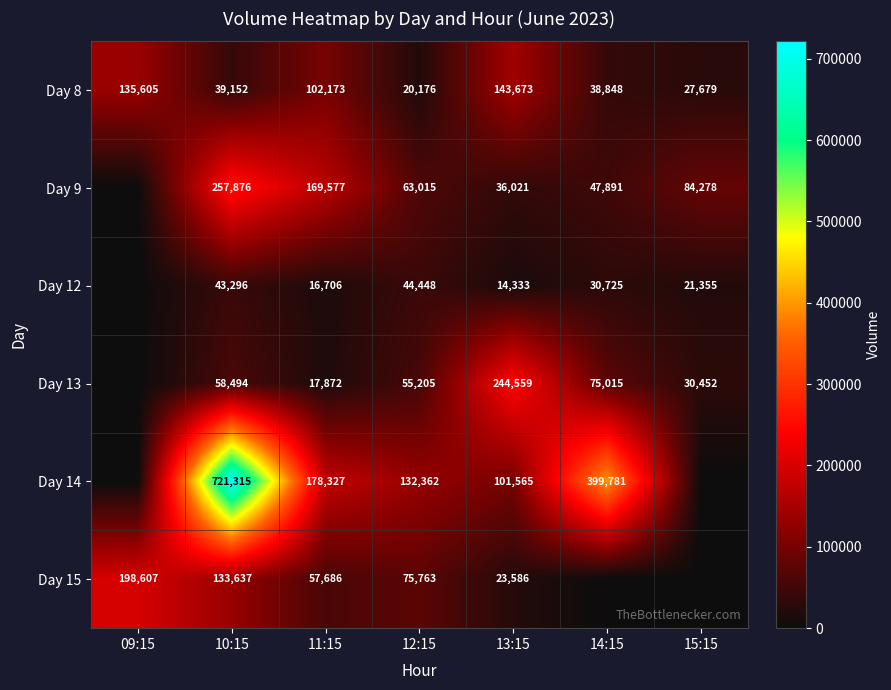

What is the lowest value of the Day 8 series?

20176